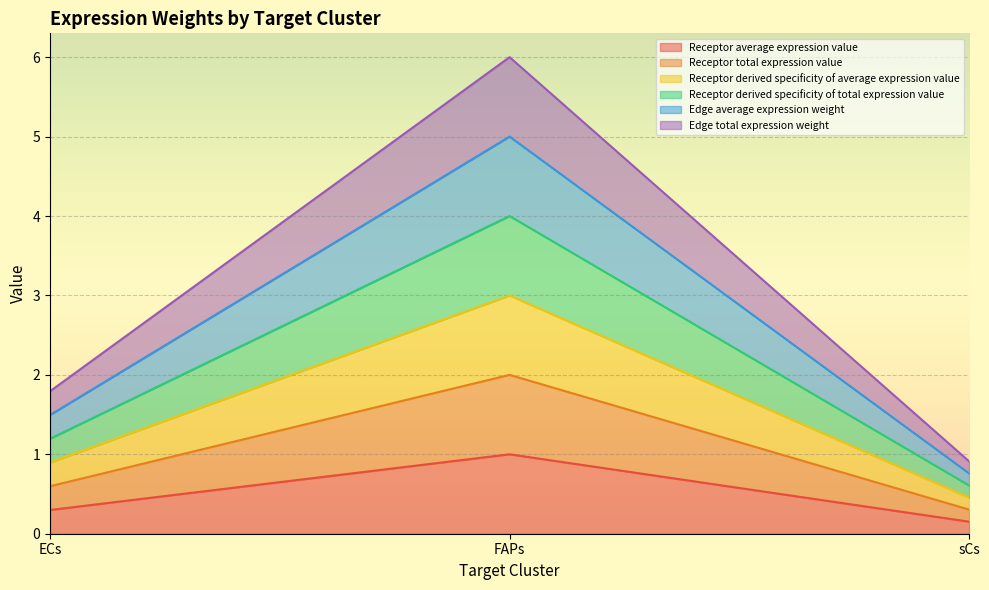

What are all the series names shown in the legend?

Receptor average expression value, Receptor total expression value, Receptor derived specificity of average expression value, Receptor derived specificity of total expression value, Edge average expression weight, Edge total expression weight